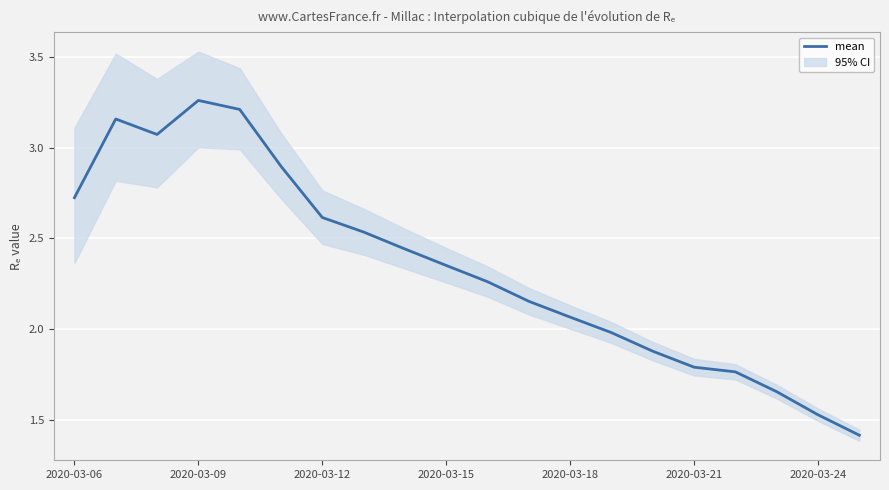

What is the difference between the maximum and minimum values?

1.8